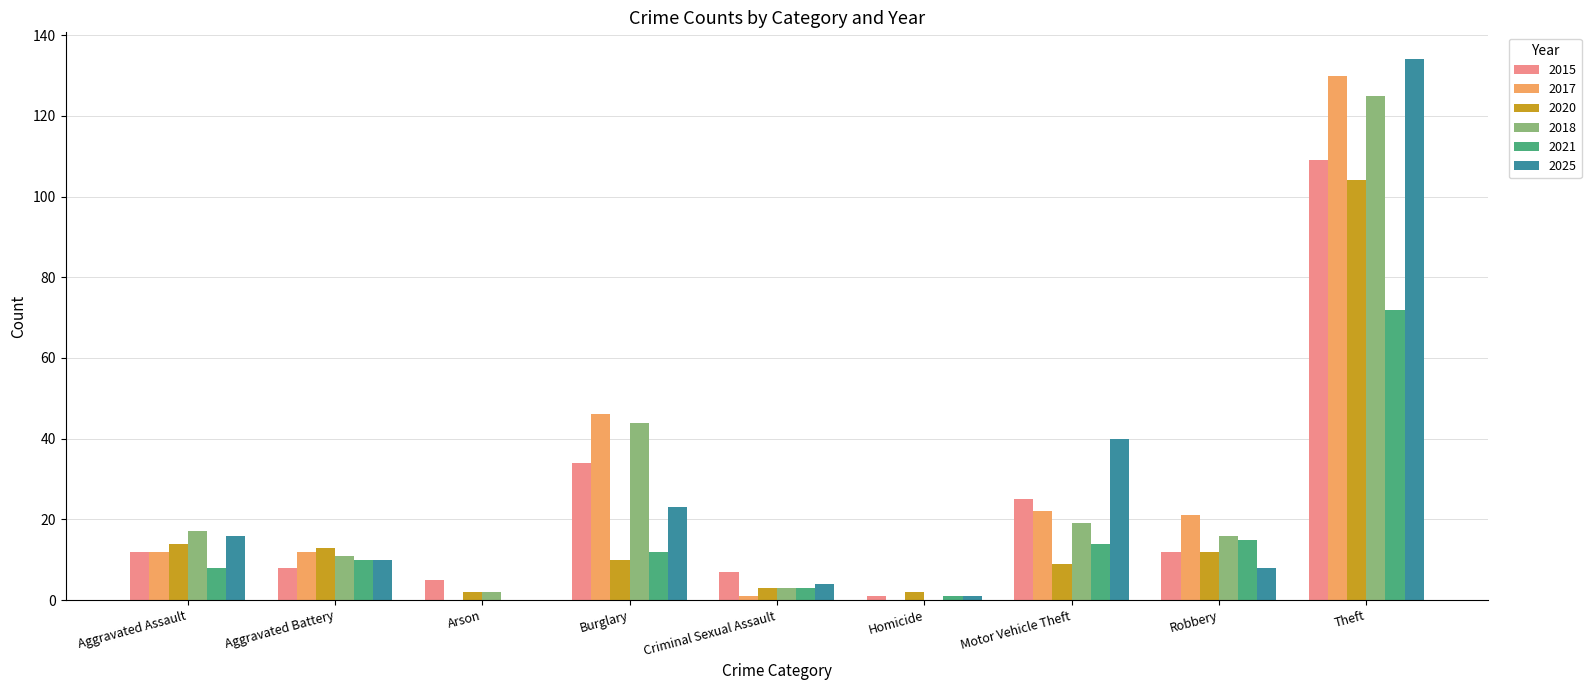

Is the value of 2025 at Robbery greater than the value of 2017 at Theft?

No